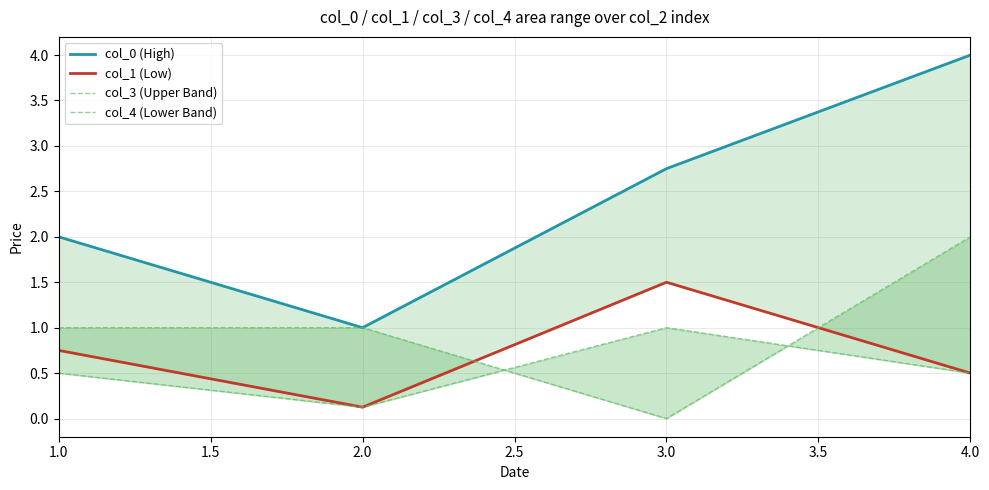

Reading right to left, extract all data points from this chart.

col_0 (High): 4.0	2.8	1.0	2.0
col_1 (Low): 0.5	1.5	0.1	0.8
col_3 (Upper Band): 2.0	0.0	1.0	1.0
col_4 (Lower Band): 0.5	1.0	0.1	0.5